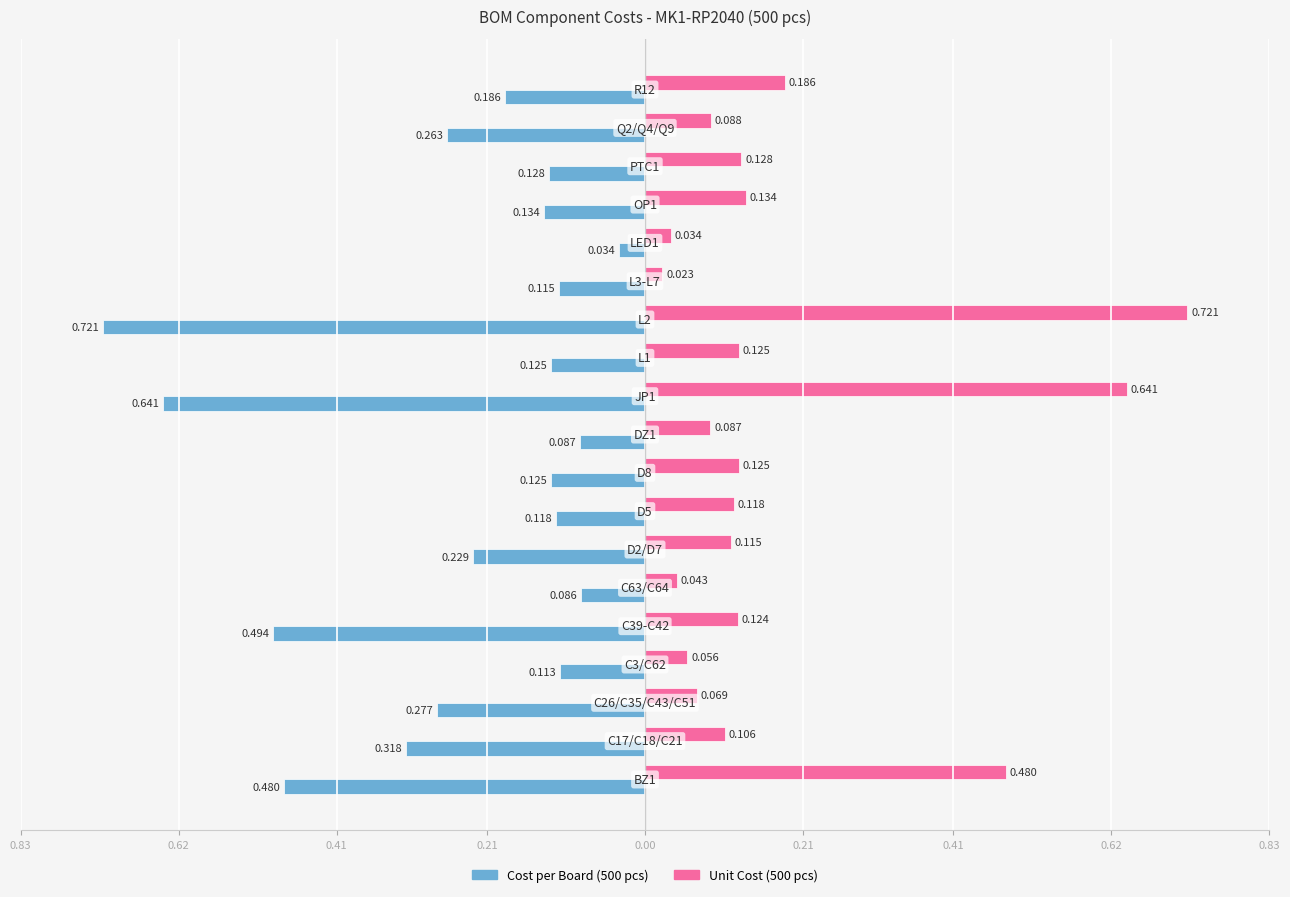

Reading left to right, list all the values displayed in this chart.

Cost per Board (500 pcs): -0.5	-0.3	-0.3	-0.1	-0.5	-0.1	-0.2	-0.1	-0.1	-0.1	-0.6	-0.1	-0.7	-0.1	-0.0	-0.1	-0.1	-0.3	-0.2
Unit Cost (500 pcs): 0.5	0.1	0.1	0.1	0.1	0.0	0.1	0.1	0.1	0.1	0.6	0.1	0.7	0.0	0.0	0.1	0.1	0.1	0.2